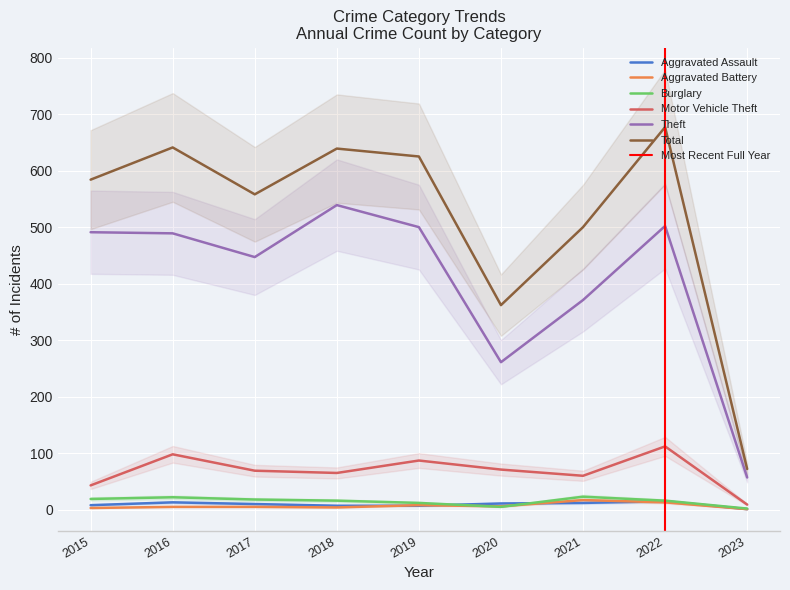

At which category does the chart reach its peak across all series?

2022